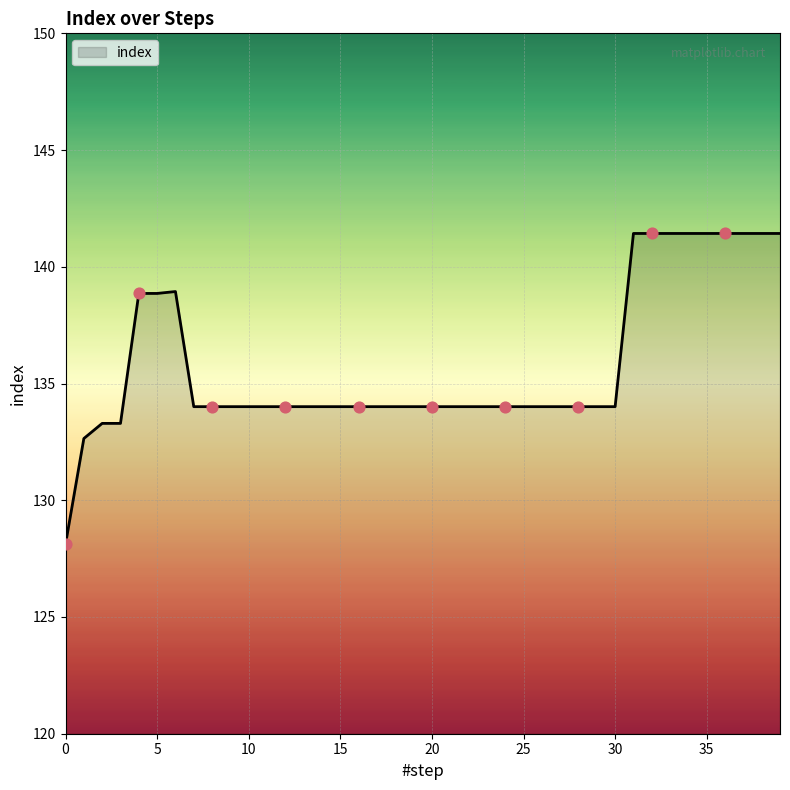

What is the minimum value shown in the chart?

128.1